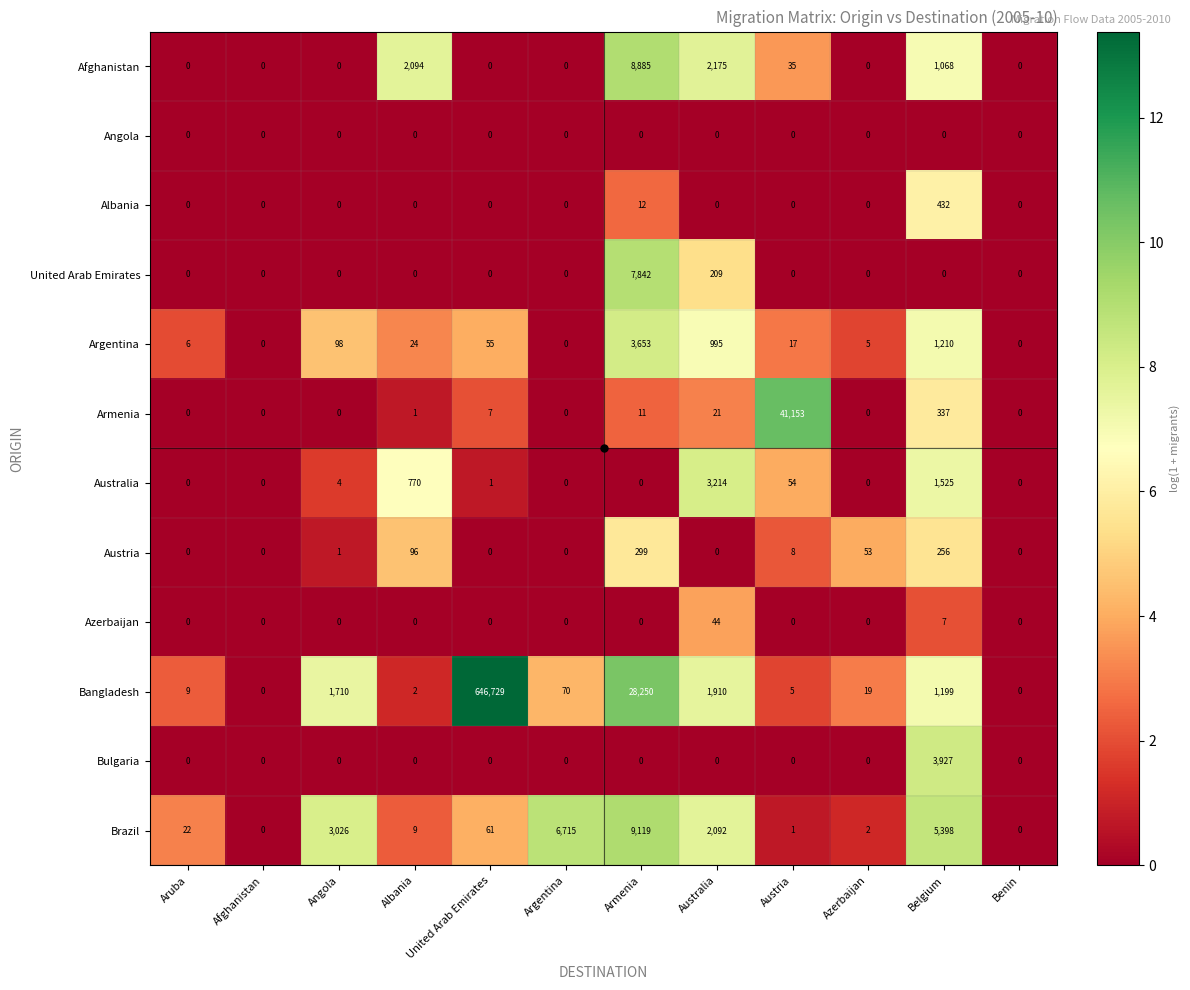

Which series changed the most between Angola and Armenia?

Bangladesh